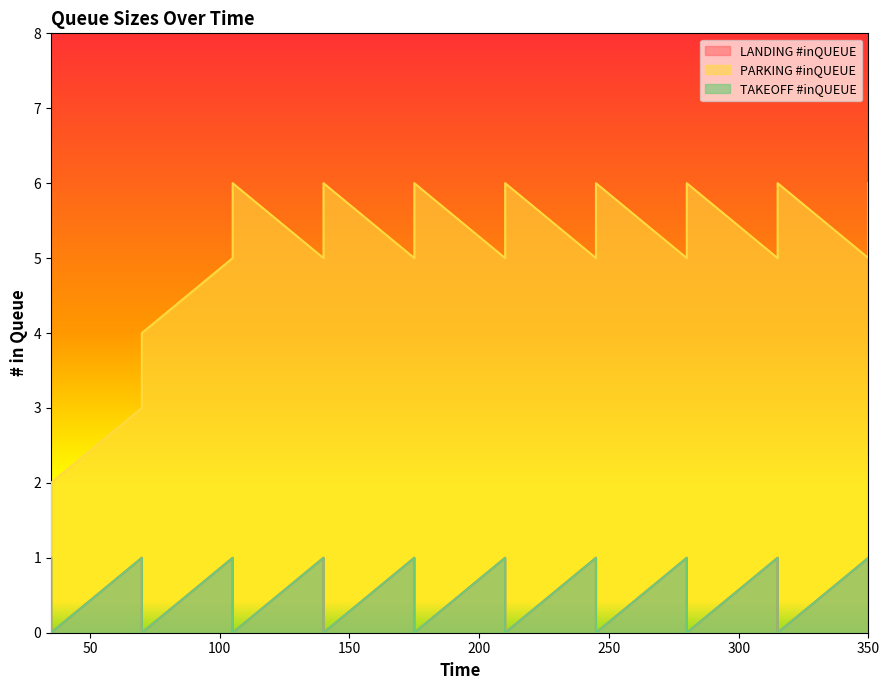

Between 105 and 175, which is larger?

175